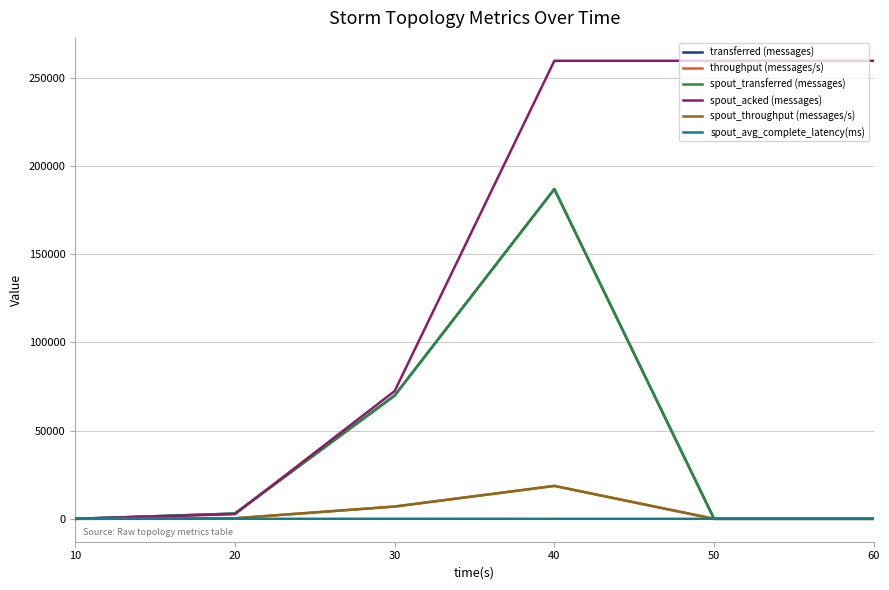

Does the chart display data point markers on the line(s)?

No